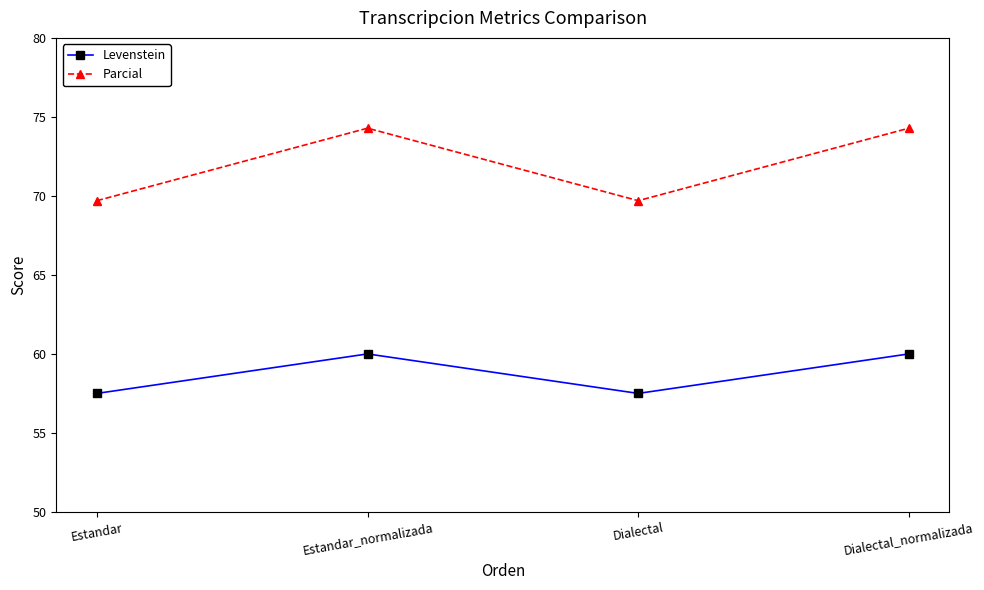

What is the label of the 4th point from the left?

Dialectal_normalizada